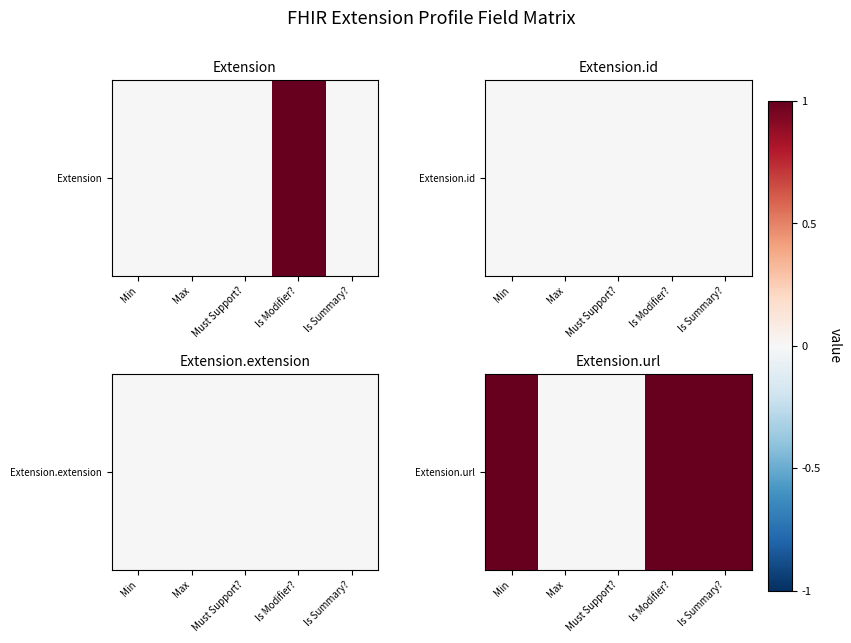

Between Is Modifier? and Min, which is larger?

Is Modifier?